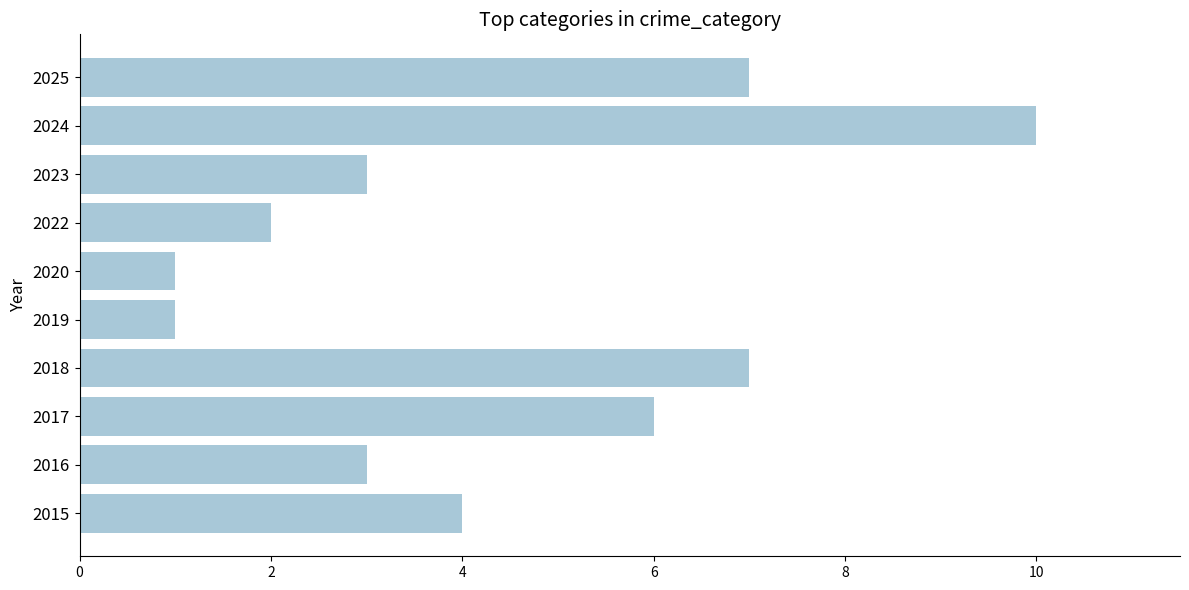

What is the difference between the values at 2018 and 2022?

5